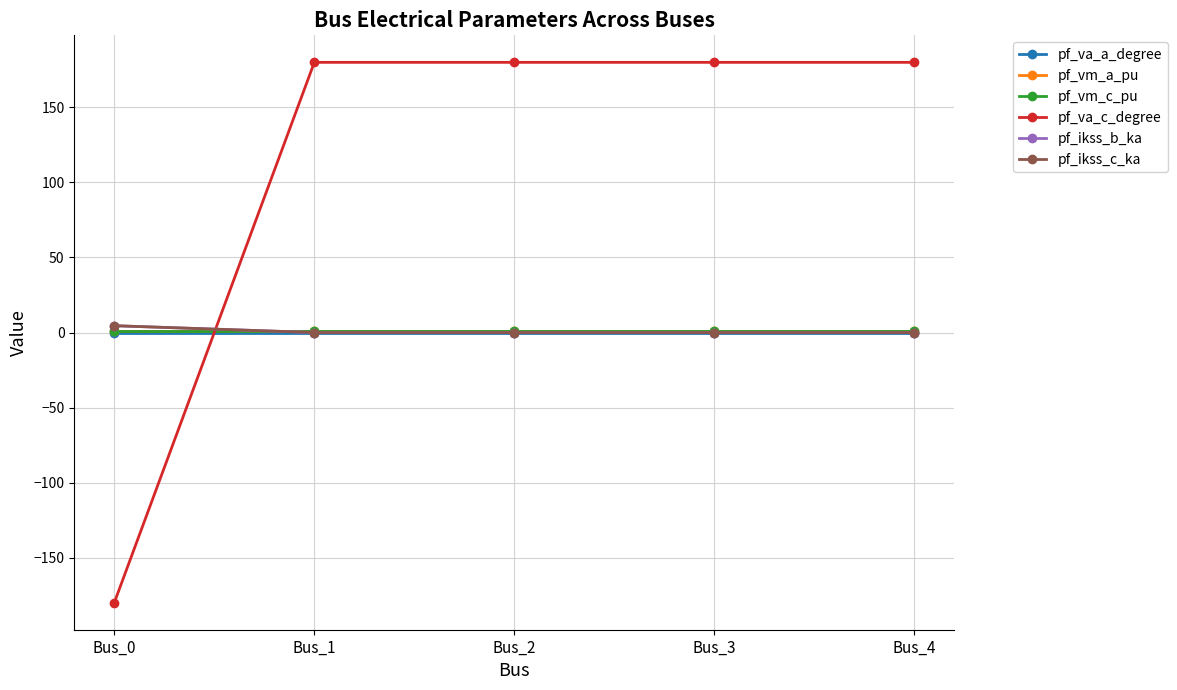

Does the chart have visible grid lines?

Yes